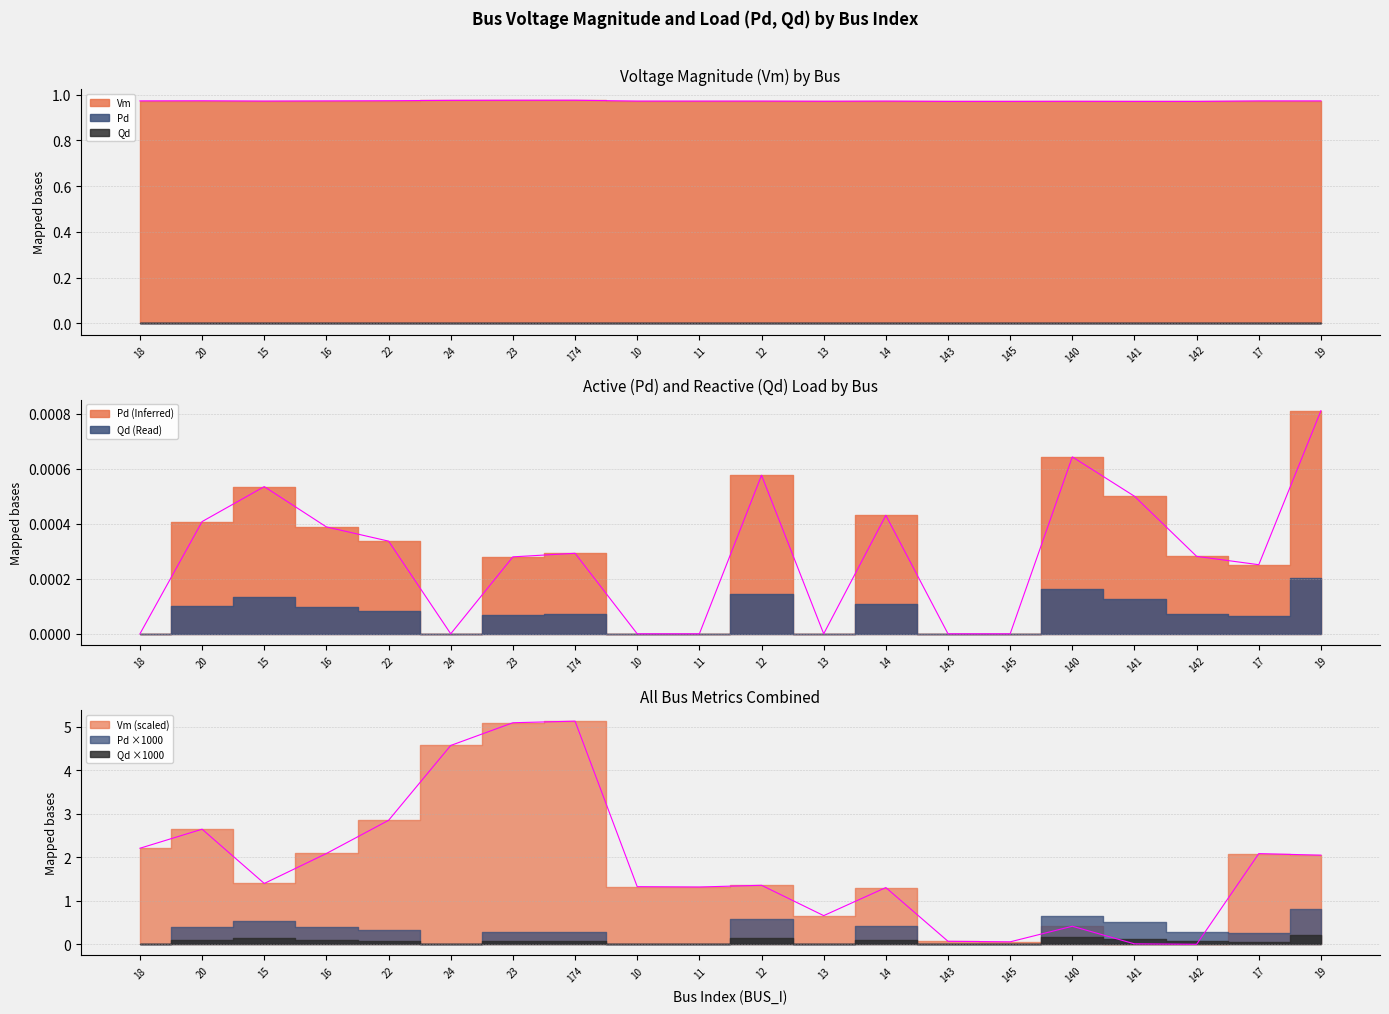

True or false: Pd and Vm cross at least once.

False